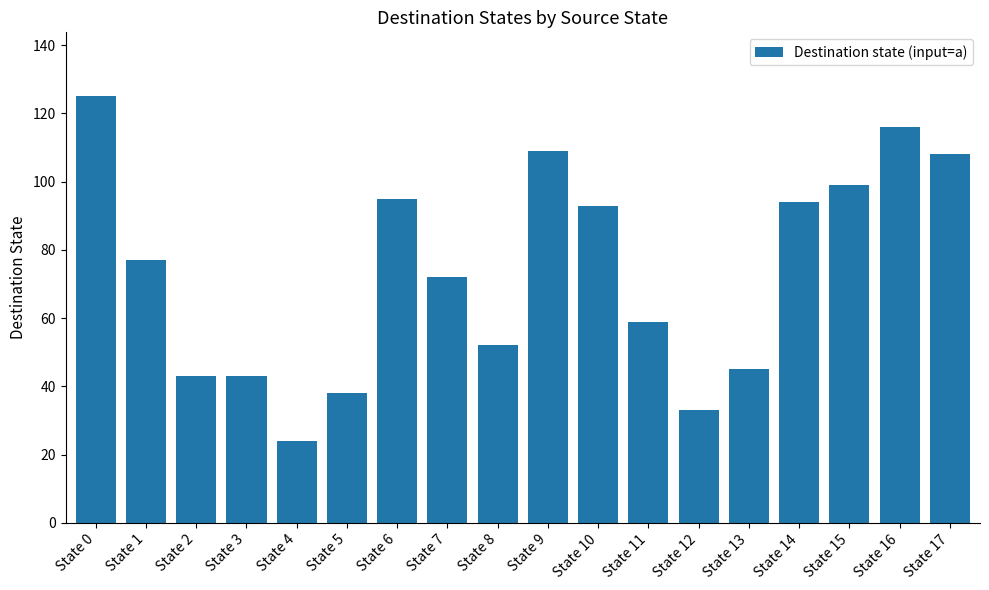

Are the bars horizontal?

No